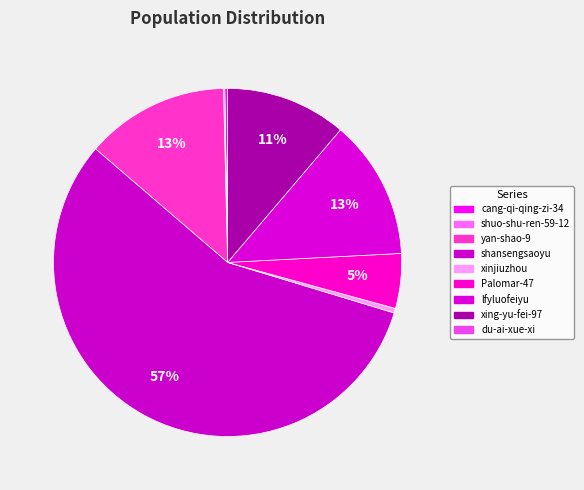

What is the change in value from shuo-shu-ren-59-12 to yan-shao-9?

+31240